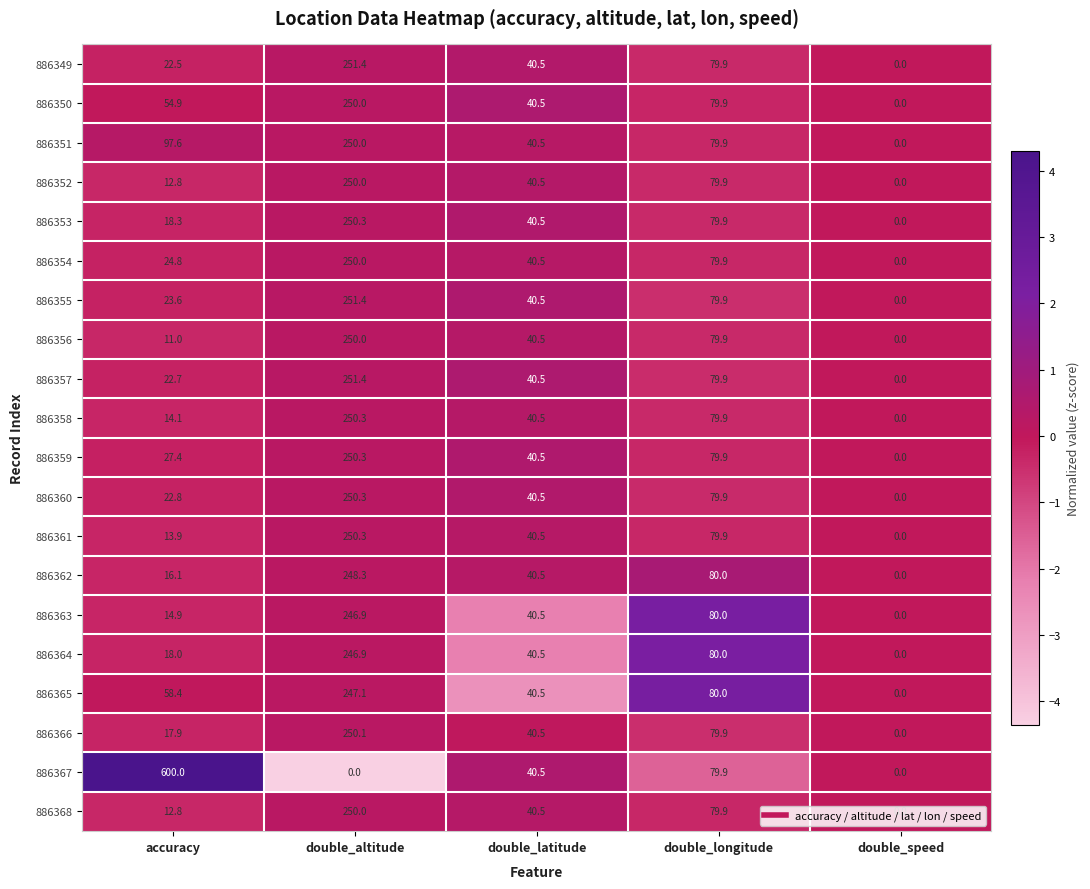

Which category has the highest value in the 886364 series?

double_altitude